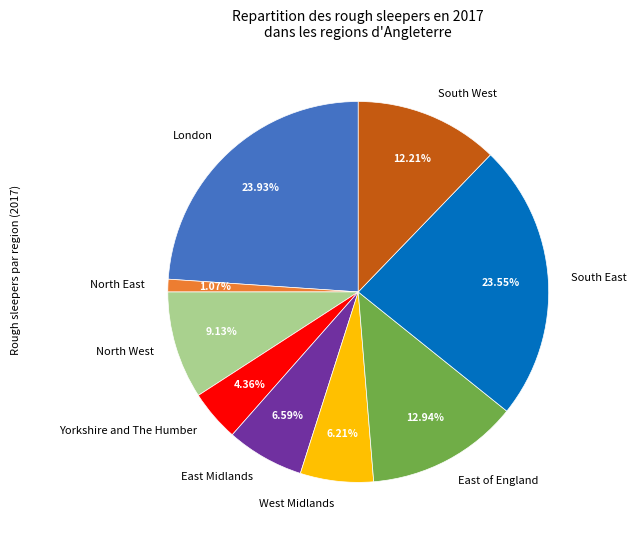

What percentage is NOT represented by South West?

87.8%